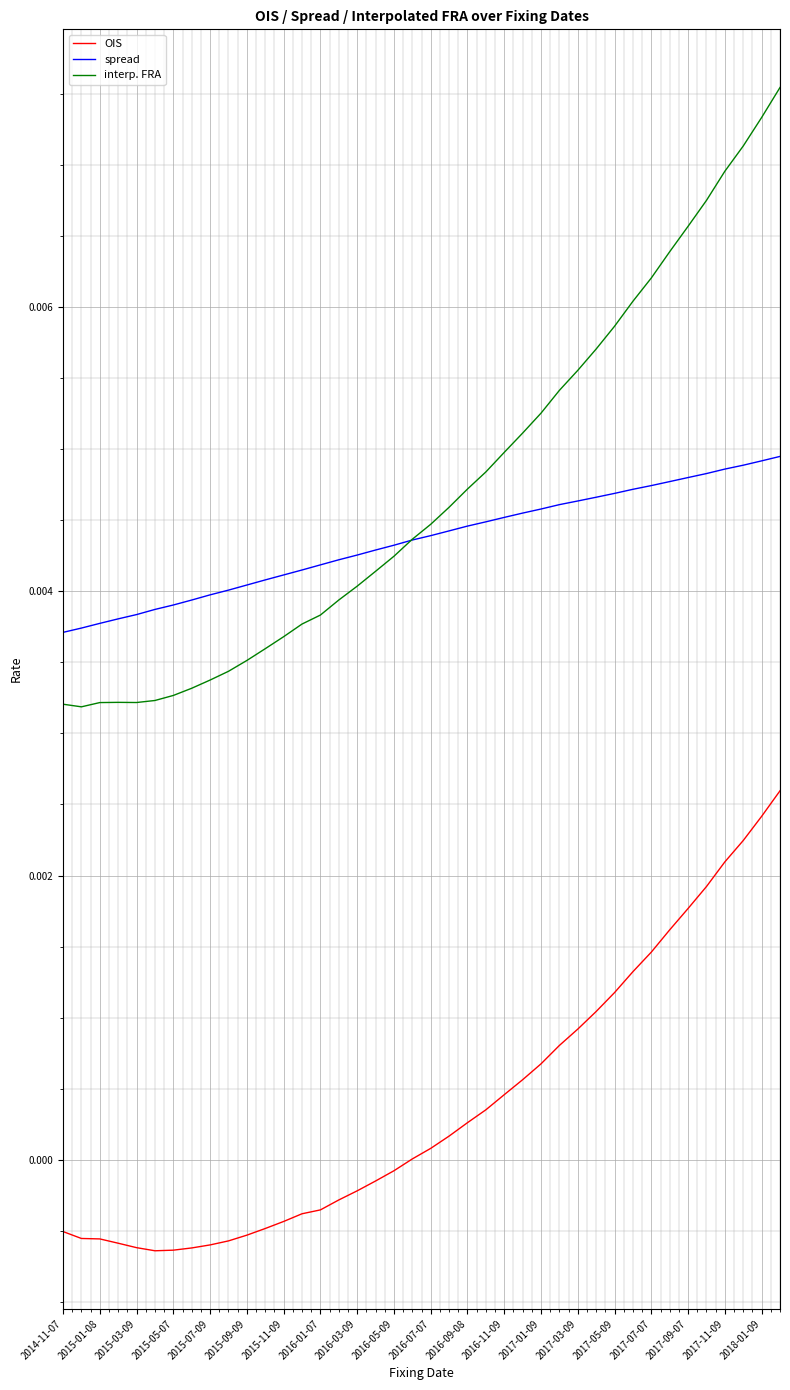

True or false: OIS and interp. FRA intersect in this chart.

False